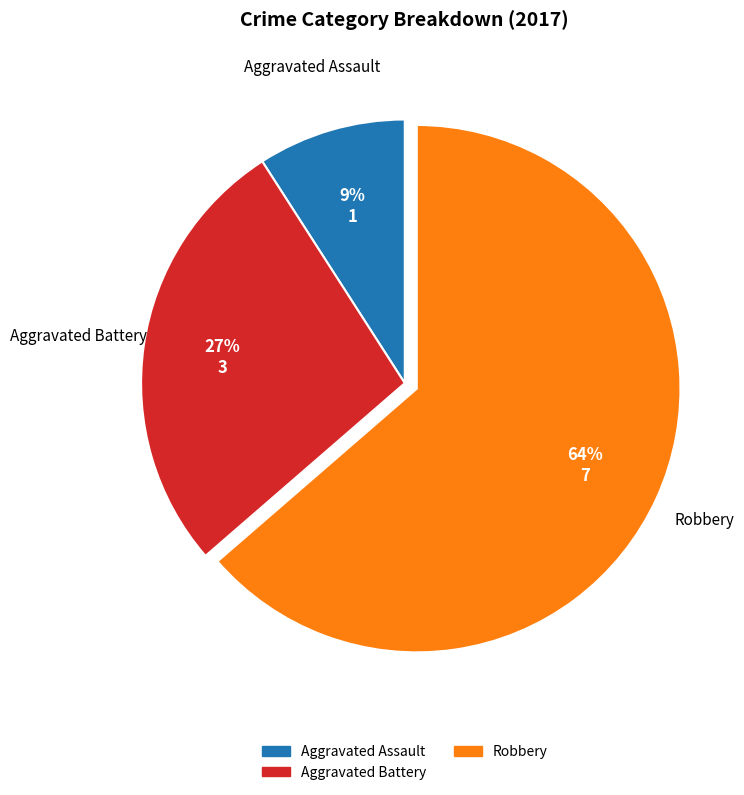

To the nearest percent, what is the average slice percentage?

33%